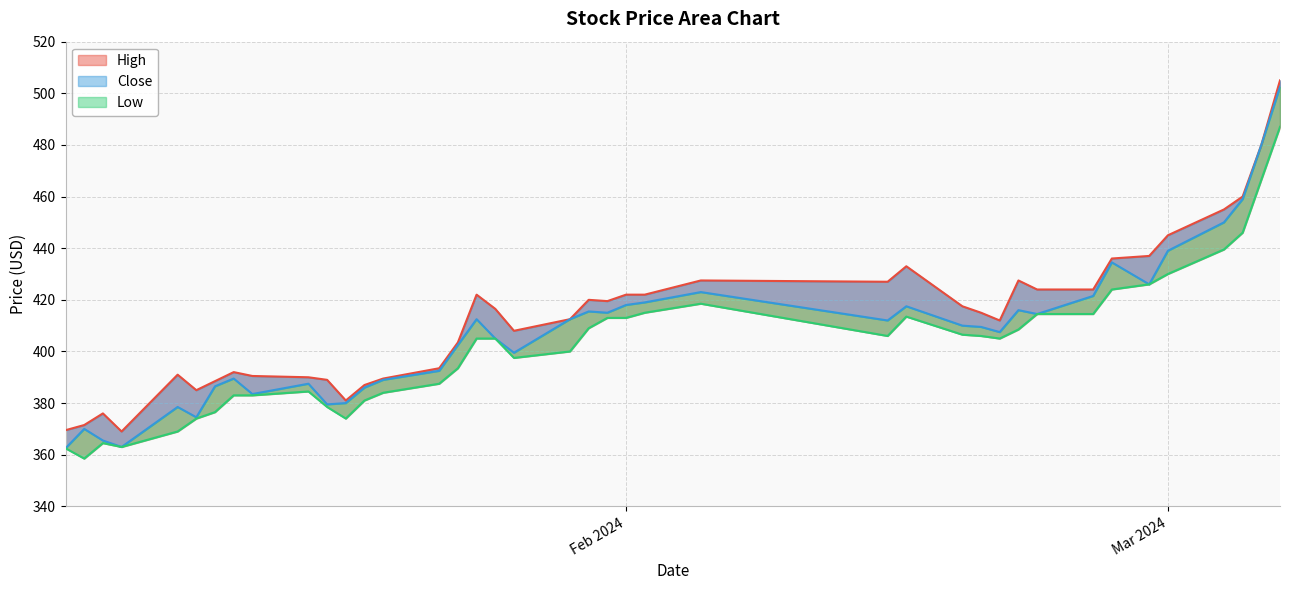

Reading right to left, list all the values displayed in this chart.

High: 505.0	480.0	460.0	455.0	445.0	437.0	436.0	424.0	424.0	427.5	412.0	415.0	417.5	433.0	427.0	427.5	422.0	422.0	419.5	420.0	412.5	408.0	416.5	422.0	403.5	393.5	389.5	387.0	381.0	389.0	390.0	390.5	392.0	388.5	385.0	391.0	369.0	376.0	371.5	369.5
Close: 502.5	480.0	459.0	450.0	439.0	426.0	434.5	421.5	414.5	416.0	407.5	409.5	410.0	417.5	412.0	423.0	419.0	418.0	415.0	415.5	412.5	399.5	405.0	412.5	402.5	392.5	389.0	386.0	380.0	379.5	387.5	383.5	389.5	386.5	374.5	378.5	363.0	365.5	370.0	362.5
Low: 487.0	466.5	446.0	439.5	430.0	426.0	424.0	414.5	414.5	408.5	405.0	406.0	406.5	413.5	406.0	418.5	415.0	413.0	413.0	409.0	400.0	397.5	405.0	405.0	393.5	387.5	384.0	381.0	374.0	378.5	384.5	383.0	383.0	376.5	374.0	369.0	363.0	364.5	358.5	362.5